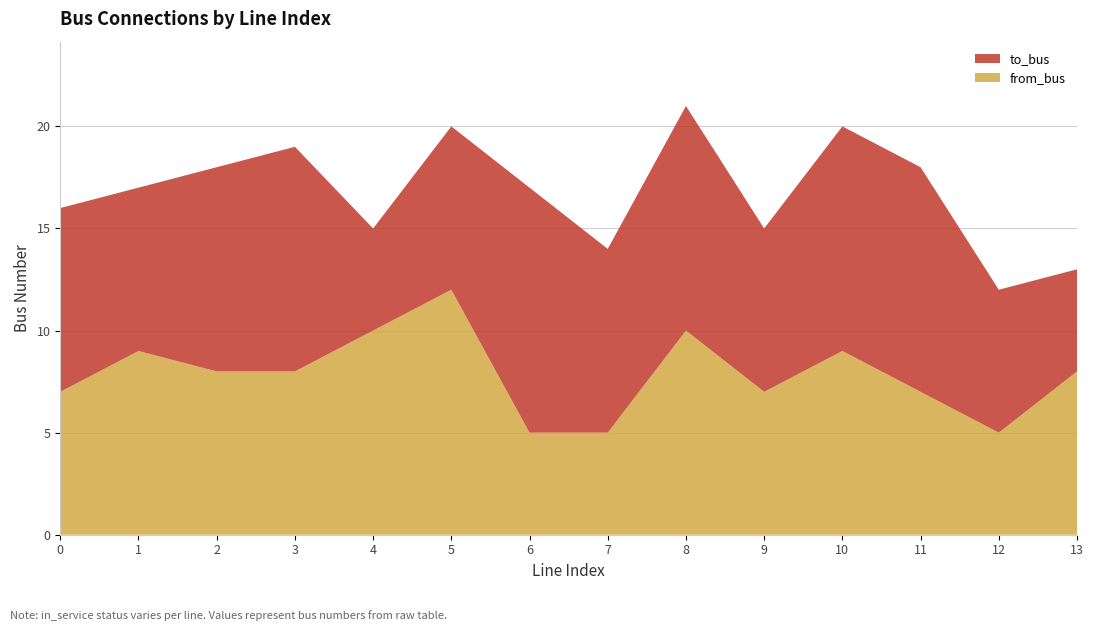

Reading right to left, list all the values displayed in this chart.

to_bus: 5	7	11	11	8	11	9	12	8	5	11	10	8	9
from_bus: 8	5	7	9	7	10	5	5	12	10	8	8	9	7